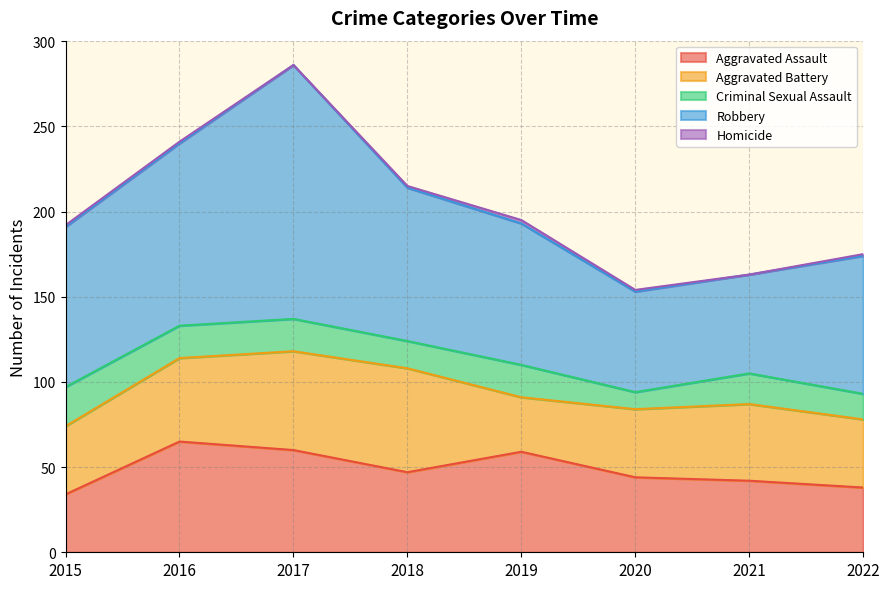

True or false: Aggravated Assault and Robbery cross at least once.

False